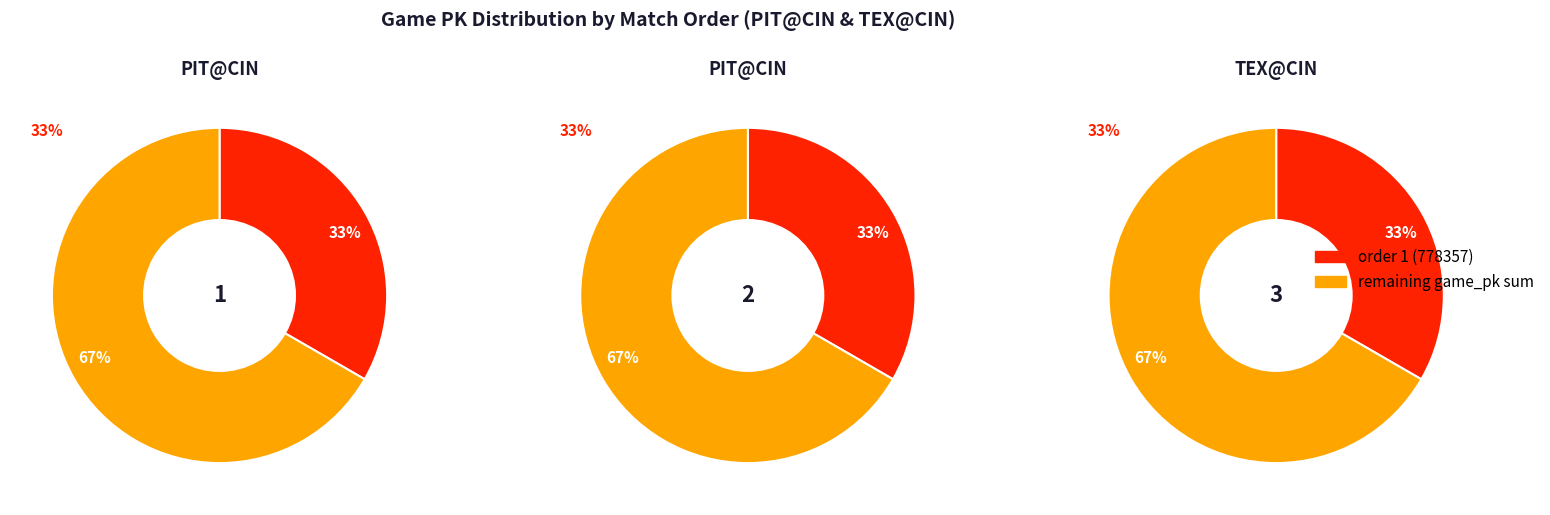

To the nearest percent, what portion does 2 represent?

33%